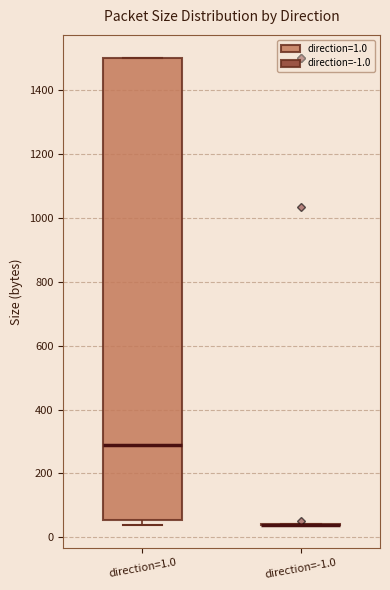

Reading left to right, read every box against the y-axis: the position of its median line, the range the box covers, and the ends of its whiskers. The values are not printed on the chart, so give them approximately, as read against the axis.

direction=1.0: median 280, box 60 to 1500, whiskers 40 to 1500
direction=-1.0: box collapsed to a line at 40, whiskers 40 to 40